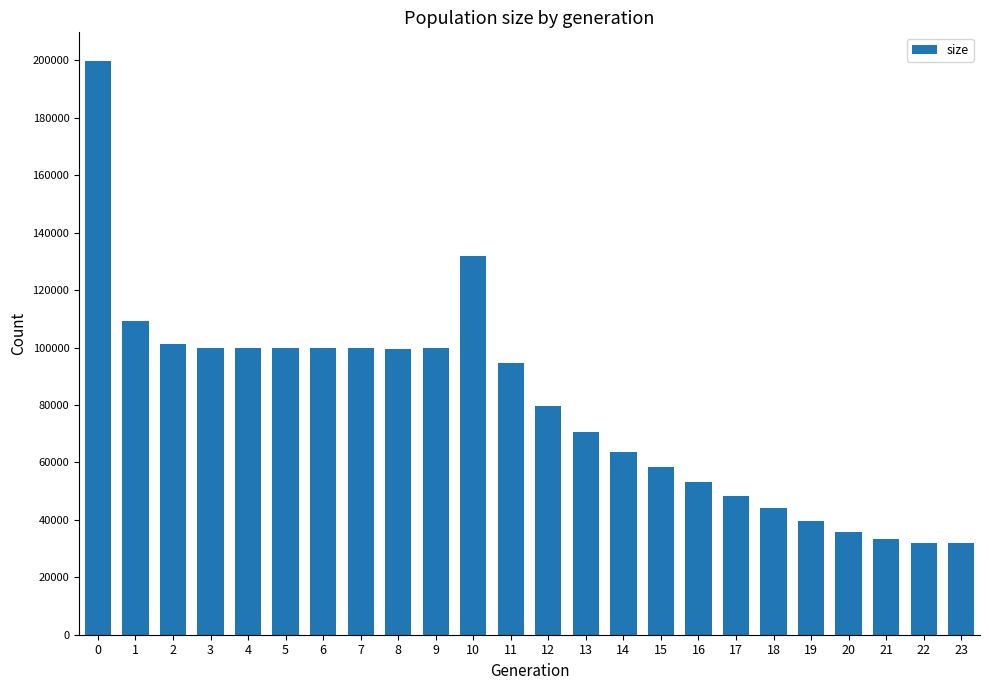

Does the chart contain any negative values?

No